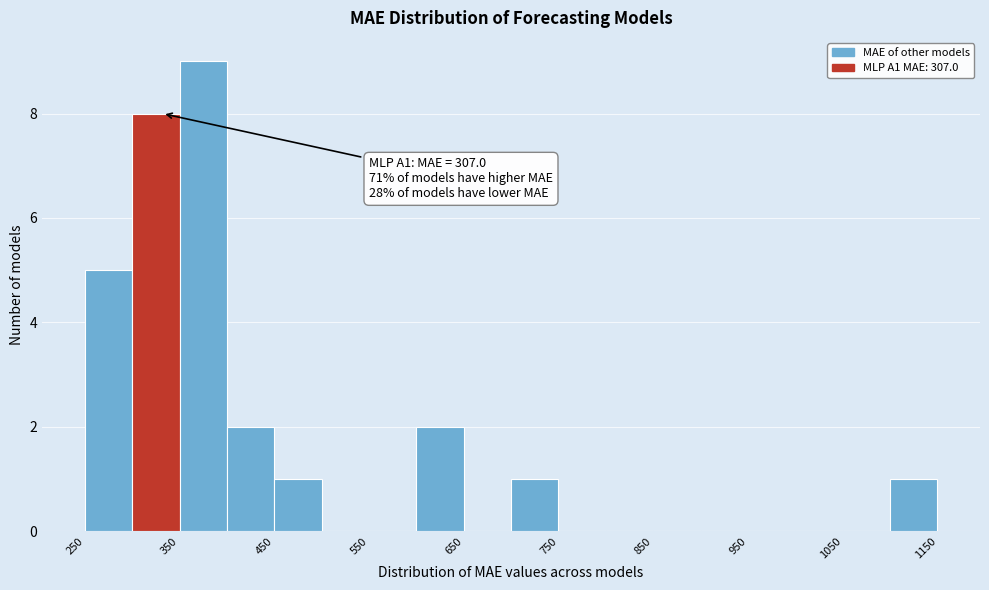

Which range on the x-axis has the tallest bar?

350 to 400